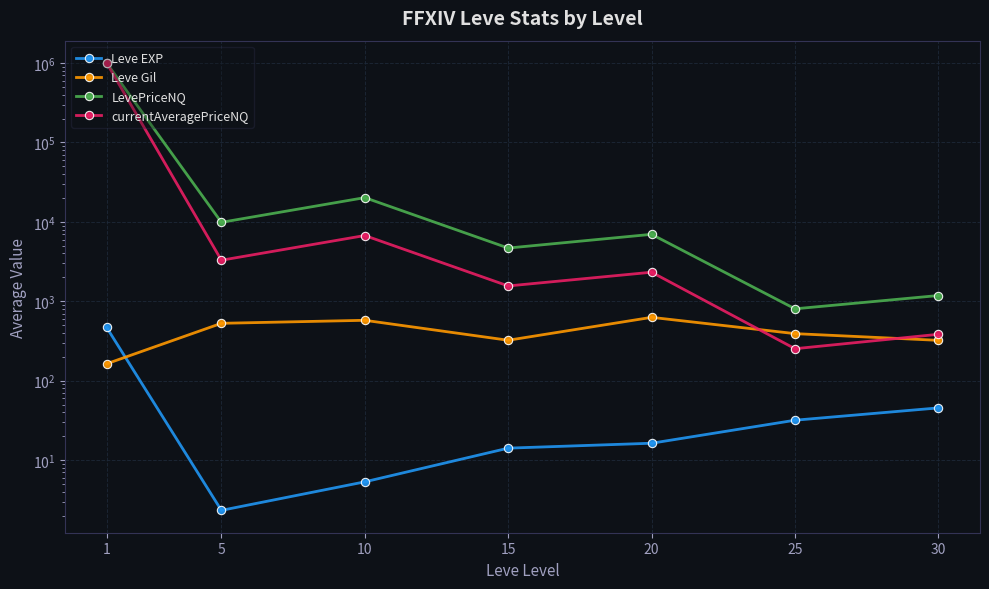

Reading right to left, list all the values displayed in this chart.

Leve EXP: 30=45.5	25=31.8	20=16.3	15=14.2	10=5.3	5=2.3	1=468.5
Leve Gil: 30=322.5	25=391.7	20=628.3	15=323.3	10=576.7	5=528.3	1=163.5
LevePriceNQ: 30=1182.7	25=804.3	20=6972.7	15=4682.6	10=20203.6	5=9870.5	1=1000000.0
currentAveragePriceNQ: 30=384.3	25=253.0	20=2324.2	15=1560.8	10=6734.4	5=3290.0	1=1000000.0